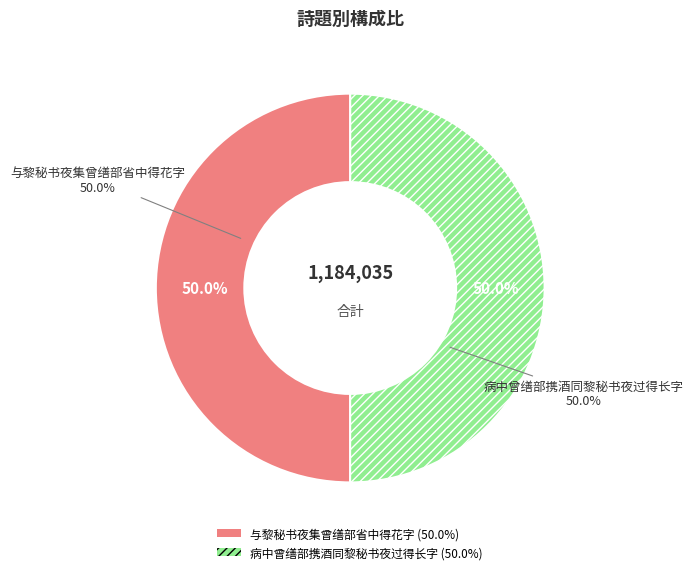

How many segments does this pie chart have?

2